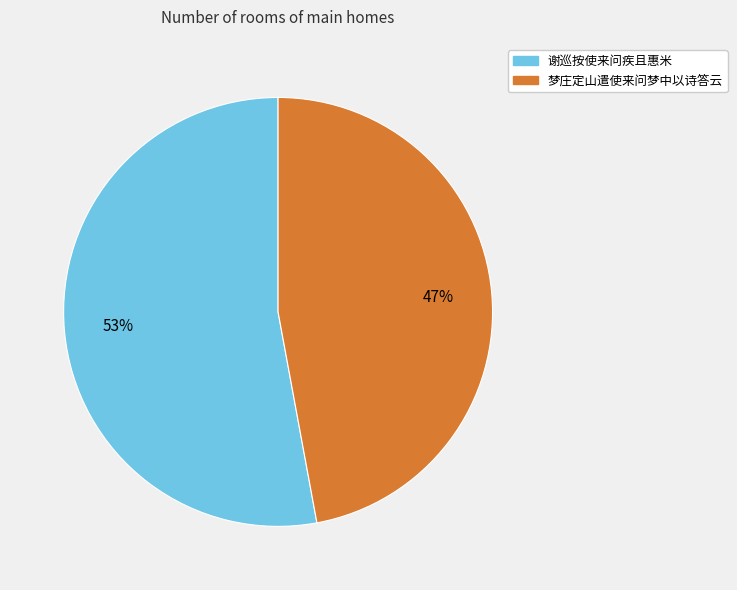

Is it true that 谢巡按使来问疾且惠米 is 53% of the pie?

True